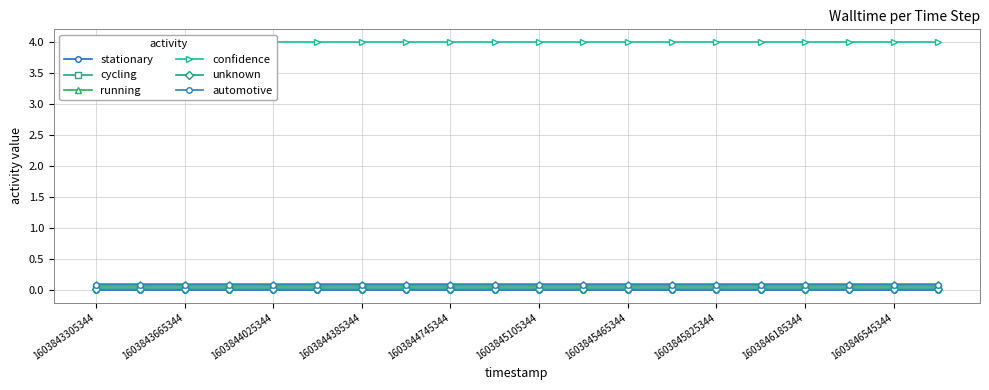

Reading left to right, transcribe all the data shown in this chart.

stationary: 0.0	0.0	0.0	0.0	0.0	0.0	0.0	0.0	0.0	0.0	0.0	0.0	0.0	0.0	0.0	0.0	0.0	0.0	0.0	0.0
cycling: 0.1	0.1	0.1	0.1	0.1	0.1	0.1	0.1	0.1	0.1	0.1	0.1	0.1	0.1	0.1	0.1	0.1	0.1	0.1	0.1
running: 0.1	0.1	0.1	0.1	0.1	0.1	0.1	0.1	0.1	0.1	0.1	0.1	0.1	0.1	0.1	0.1	0.1	0.1	0.1	0.1
confidence: 4.0	4.0	4.0	4.0	4.0	4.0	4.0	4.0	4.0	4.0	4.0	4.0	4.0	4.0	4.0	4.0	4.0	4.0	4.0	4.0
unknown: 0.0	0.0	0.0	0.0	0.0	0.0	0.0	0.0	0.0	0.0	0.0	0.0	0.0	0.0	0.0	0.0	0.0	0.0	0.0	0.0
automotive: 0.1	0.1	0.1	0.1	0.1	0.1	0.1	0.1	0.1	0.1	0.1	0.1	0.1	0.1	0.1	0.1	0.1	0.1	0.1	0.1